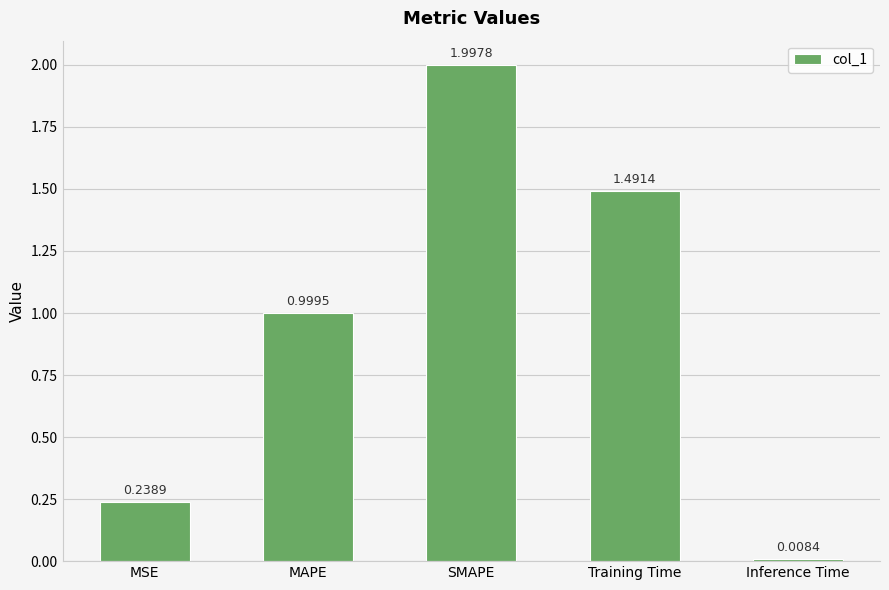

At which label is the value closest to 1?

MAPE